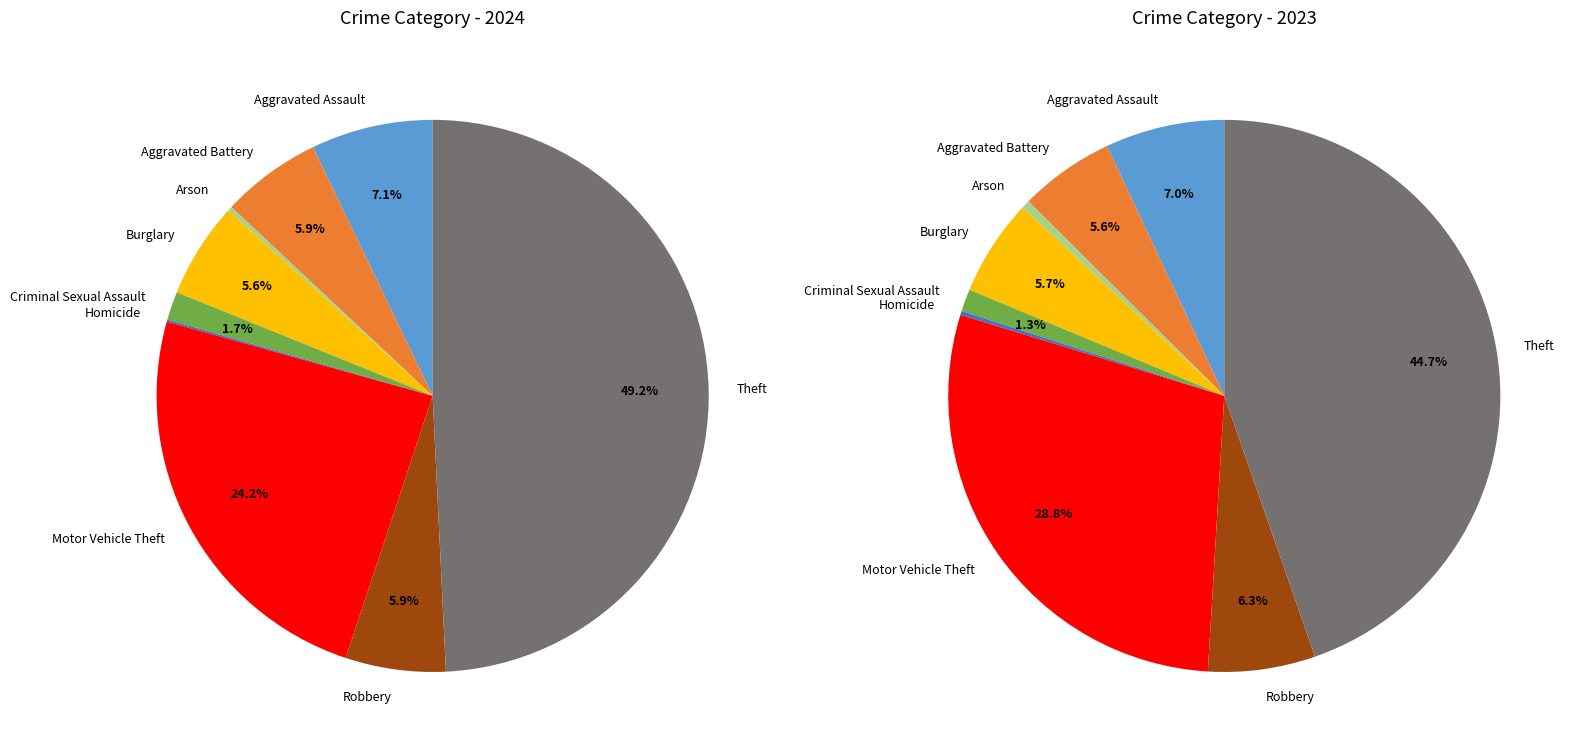

How many segments does this pie chart have?

9